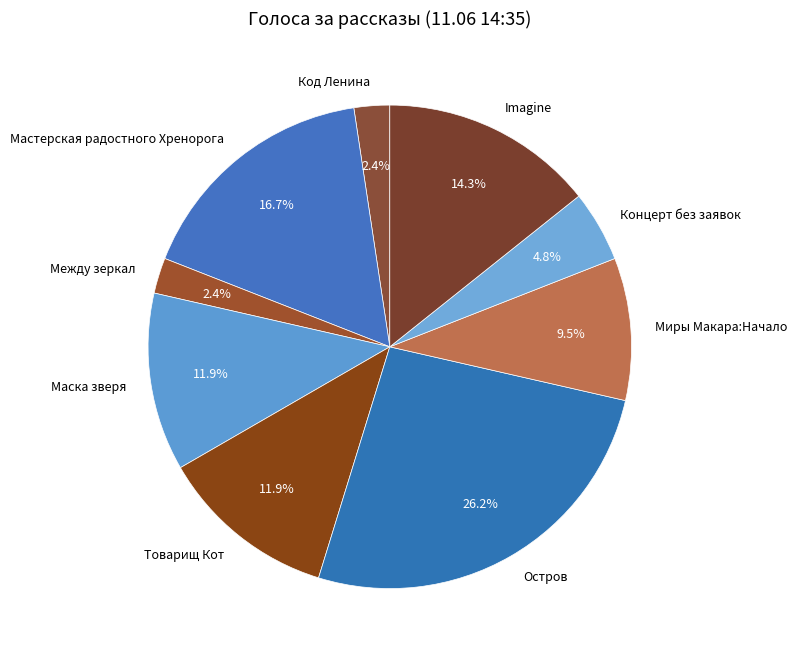

What percentage is the Между зеркал slice, to the nearest percent?

2%